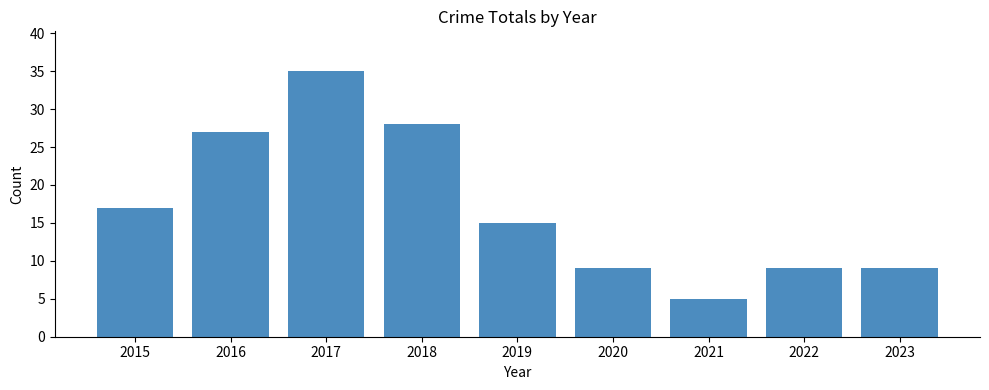

What is the sum of the values at 2020 and 2019?

24